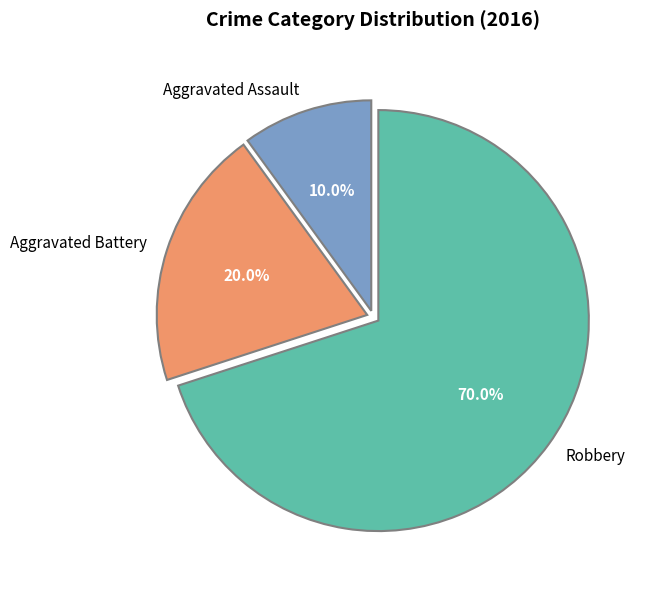

To the nearest percent, what is the difference between the Aggravated Assault and Robbery slice percentages?

60%